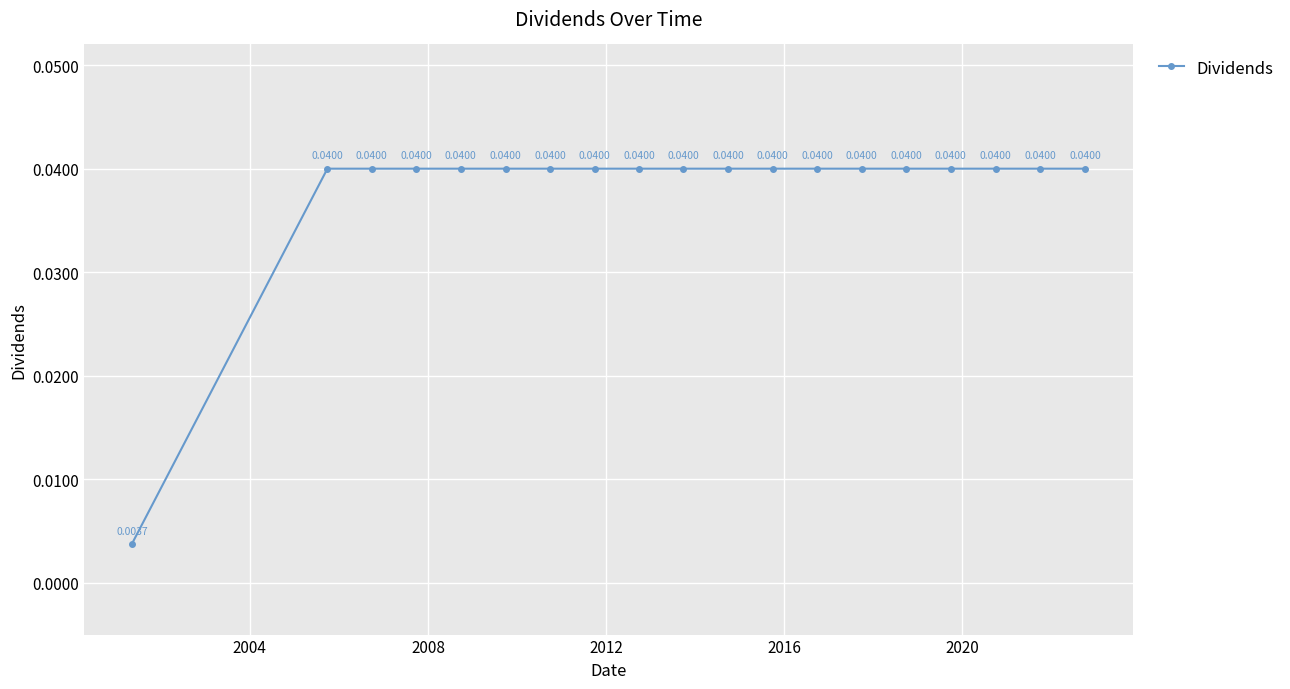

True or false: the data has more than 2 interior local peaks.

False